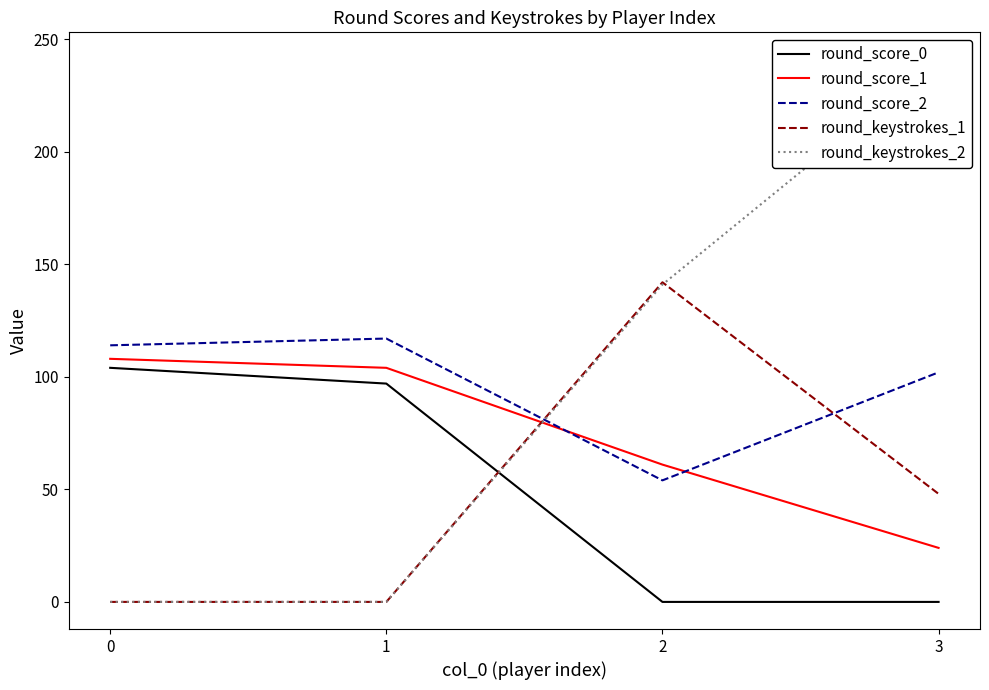

What are all the series names shown in the legend?

round_score_0, round_score_1, round_score_2, round_keystrokes_1, round_keystrokes_2